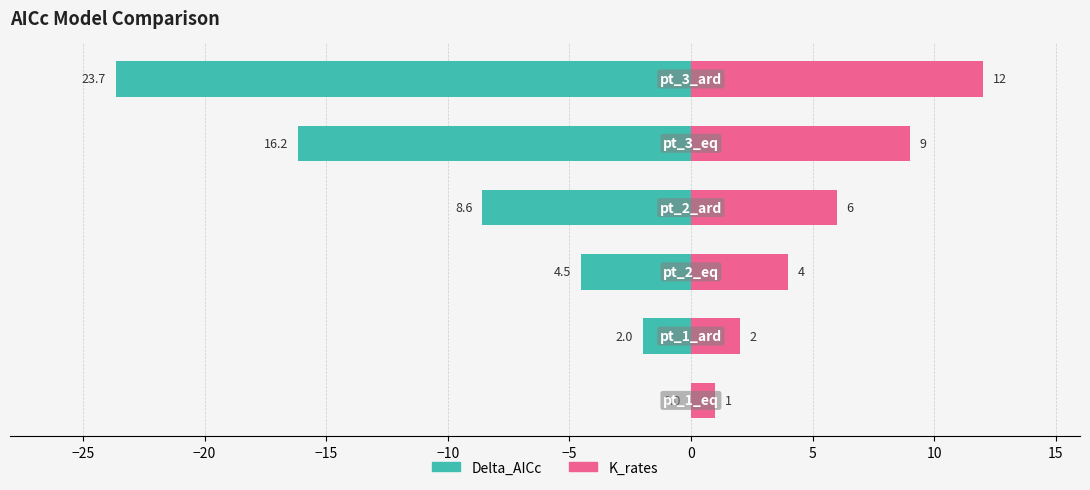

Which series changed the most between −20 and −5?

Delta_AICc